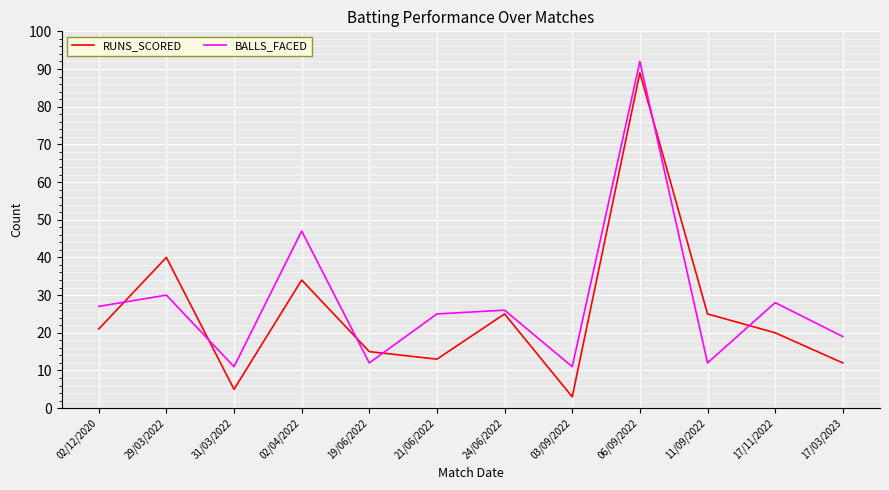

At which category does the chart reach its peak across all series?

06/09/2022